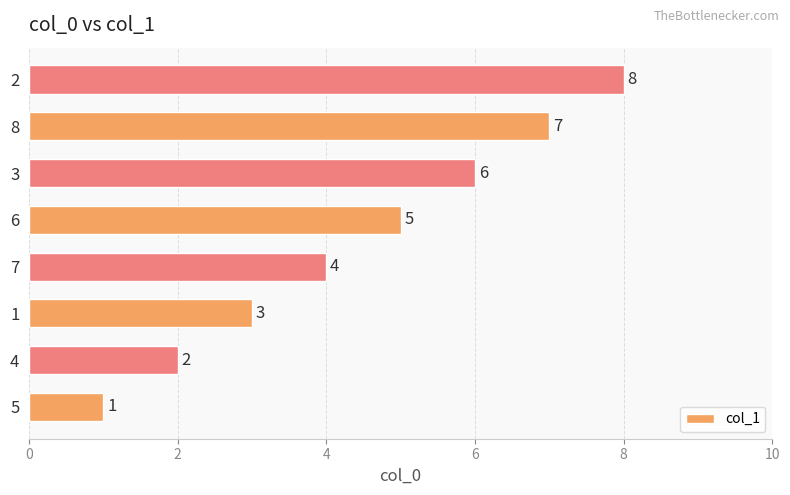

How many series are shown in this chart?

1